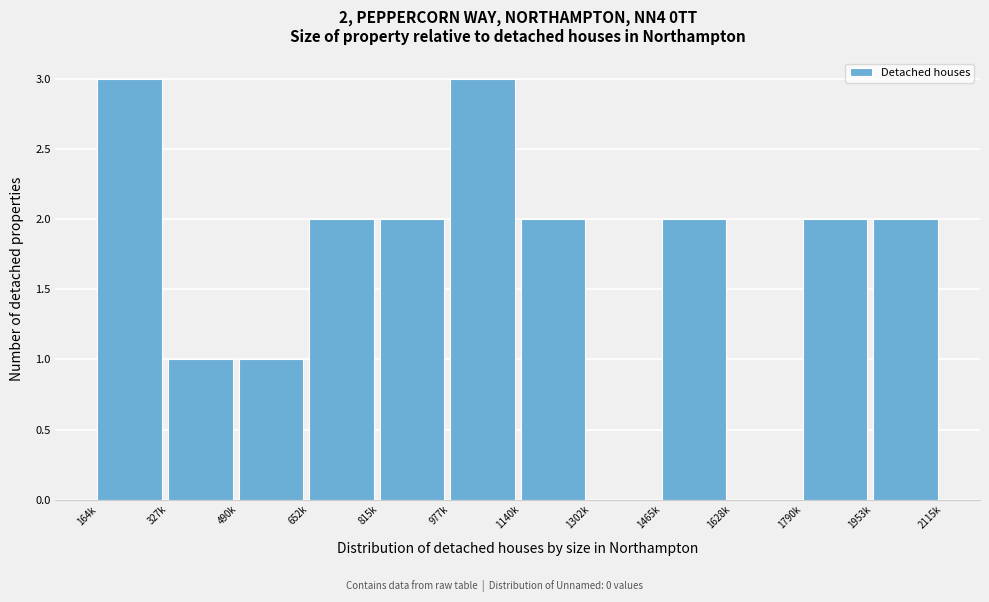

Reading left to right, what are all the values shown in this chart?

164k=3	327k=1	490k=1	652k=2	815k=2	977k=3	1140k=2	1302k=0	1465k=2	1628k=0	1790k=2	1953k=2